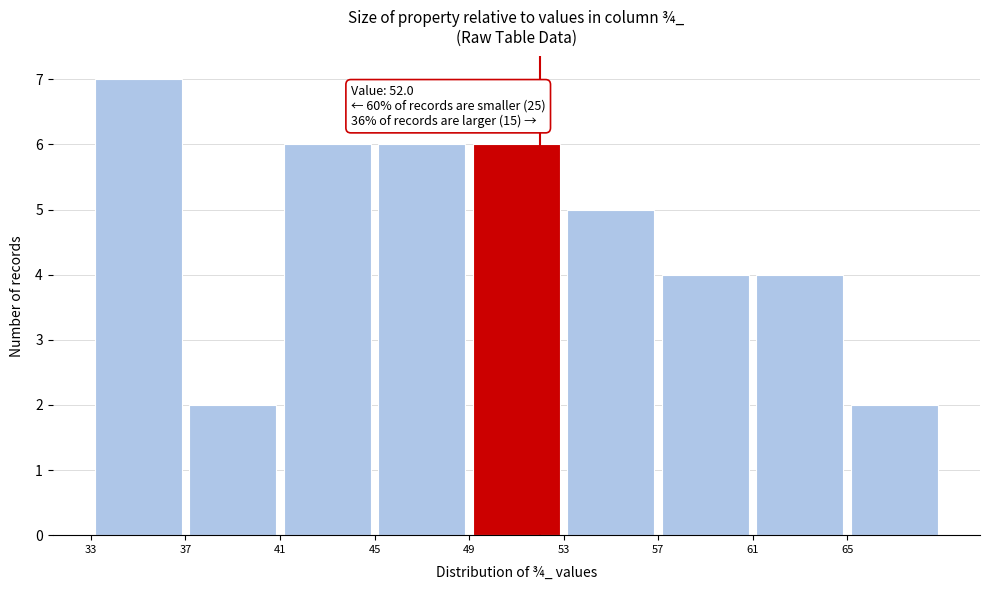

Over which range of the x-axis is the bar tallest?

33 to 37